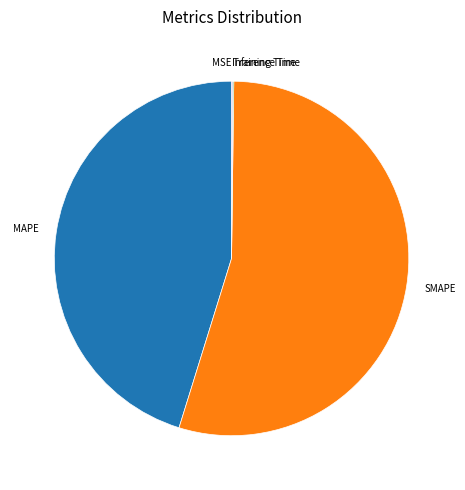

True or false: SMAPE accounts for 41% of the total.

False